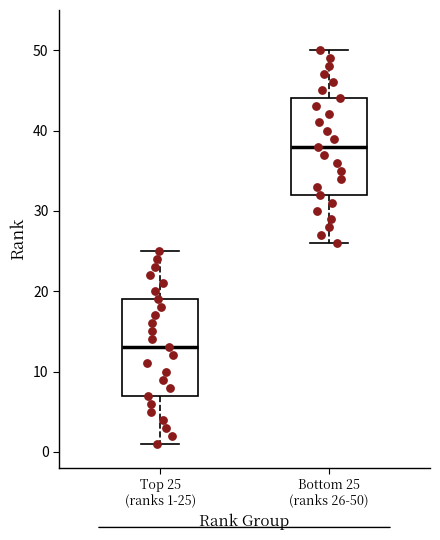

Which box has the lowest median line?

Top 25 (ranks 1-25)